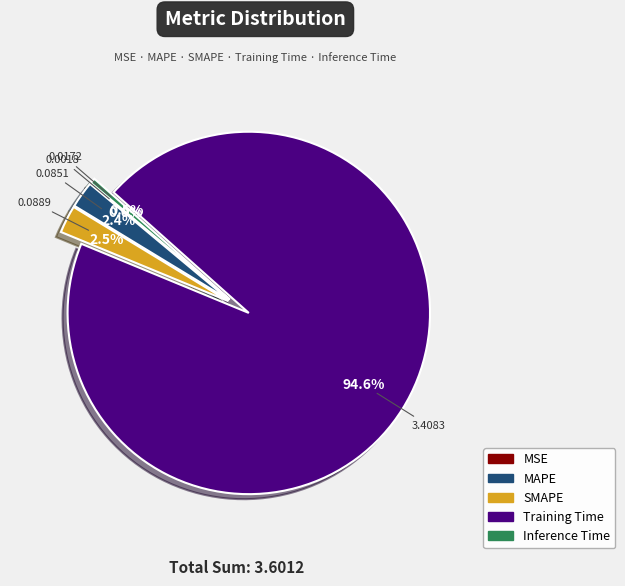

What portion of the pie excludes Inference Time?

99.5%